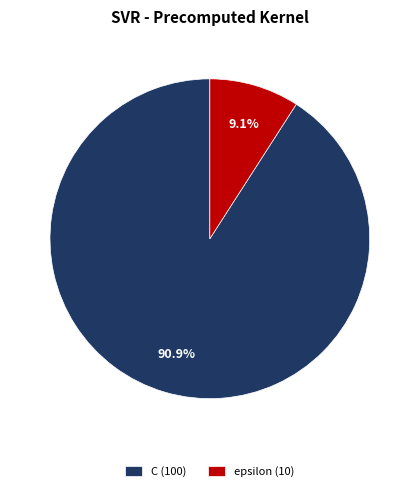

What is the majority slice?

C